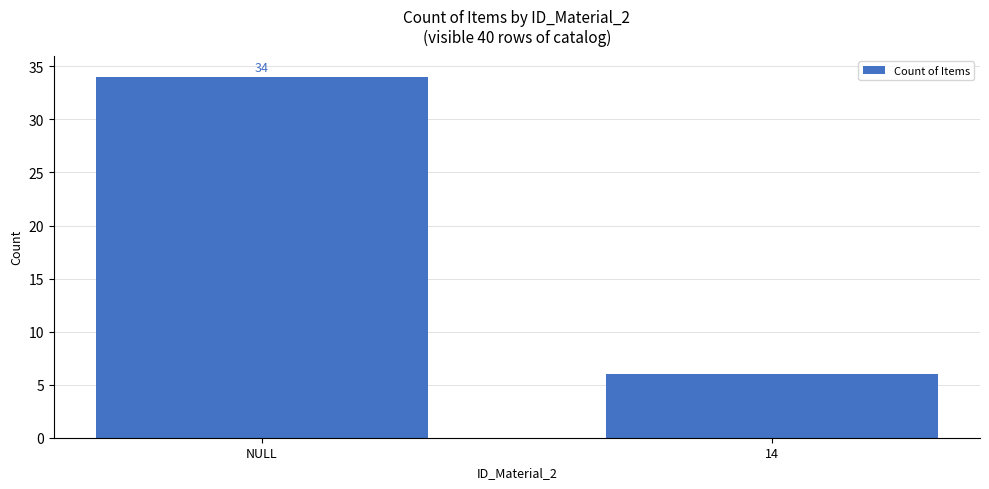

How many values are between 6 and 34?

2